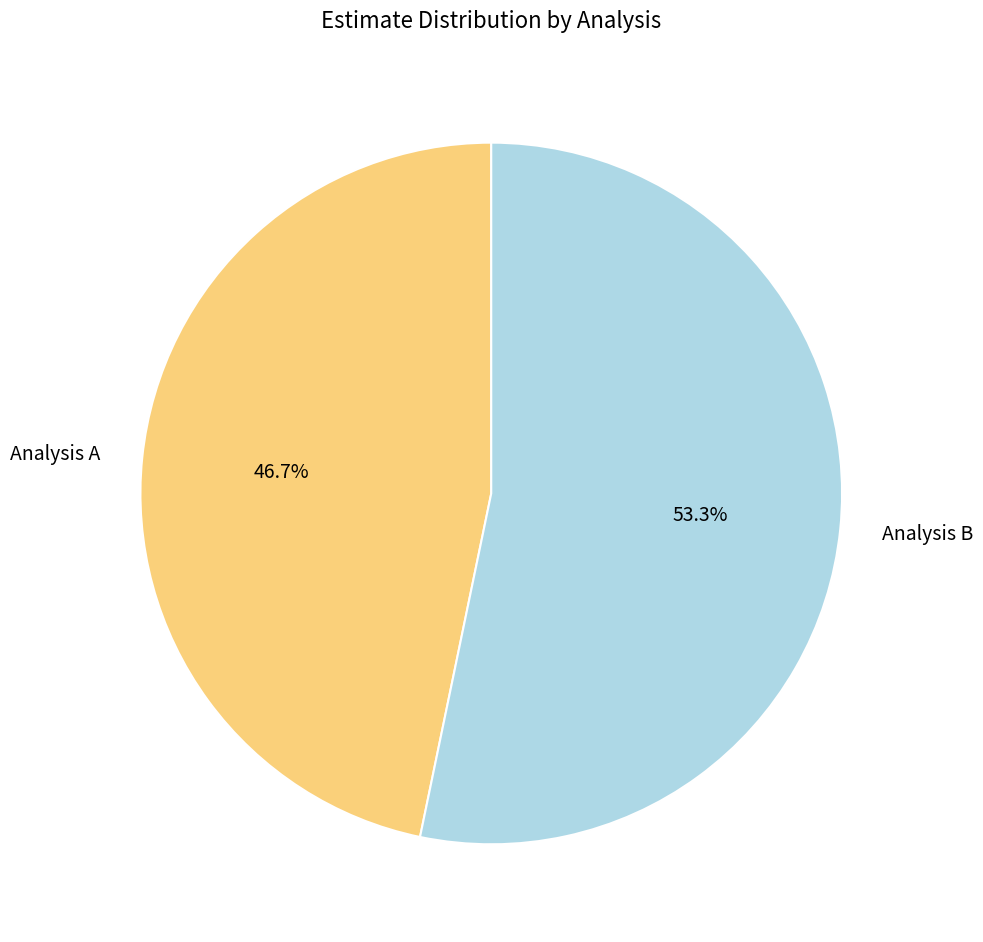

Combined, do Analysis A and Analysis B account for over 50%?

Yes